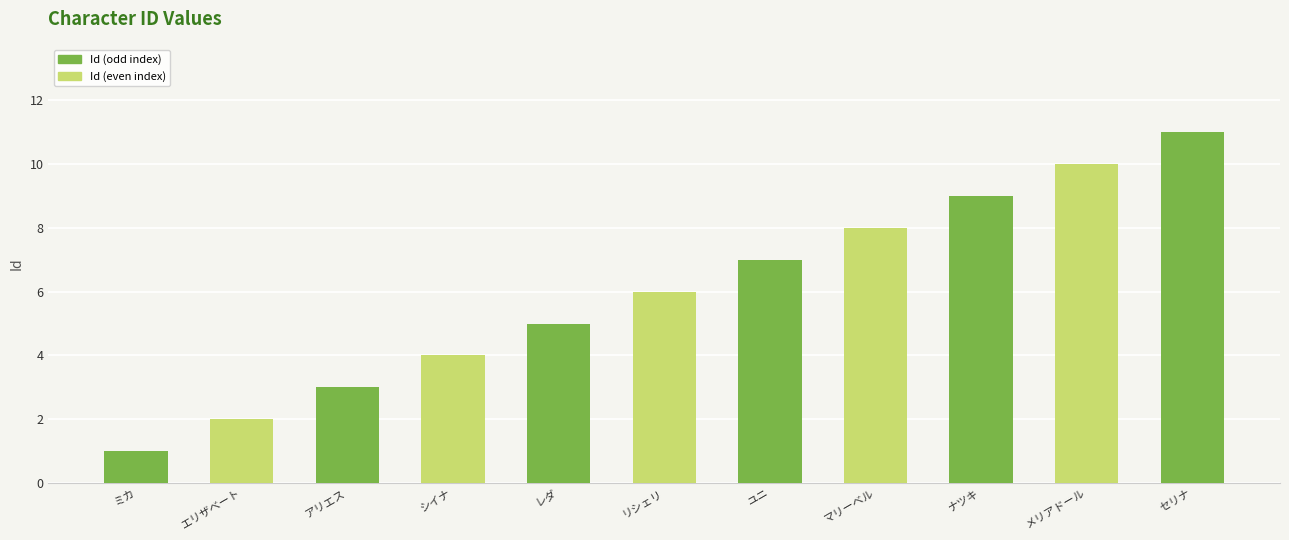

List the labels in order of value, largest first.

セリナ, メリアドール, ナツキ, マリーベル, ユニ, リシェリ, レダ, シイナ, アリエス, エリザベート, ミカ